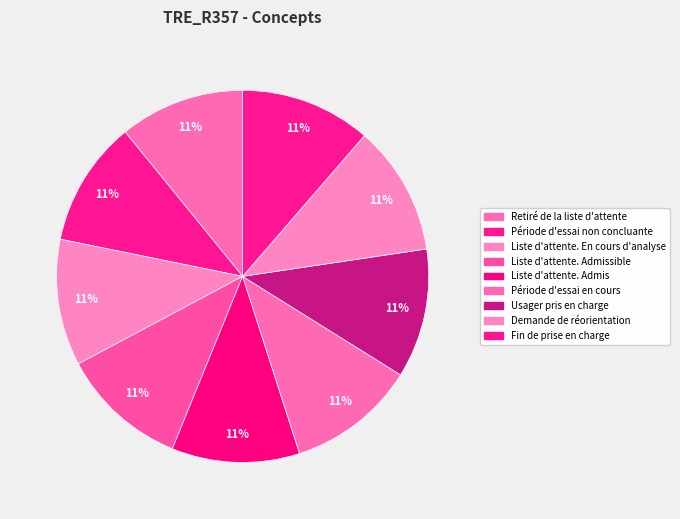

Which category has the smallest portion of the pie?

Retiré de la liste d'attente